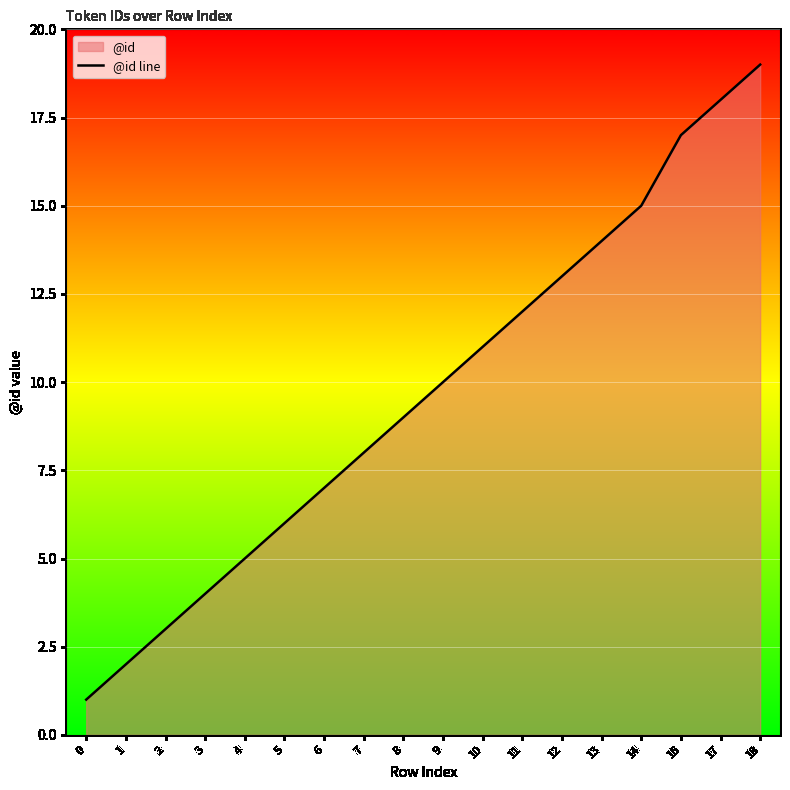

What is the change in value from 8 to 17?

+9